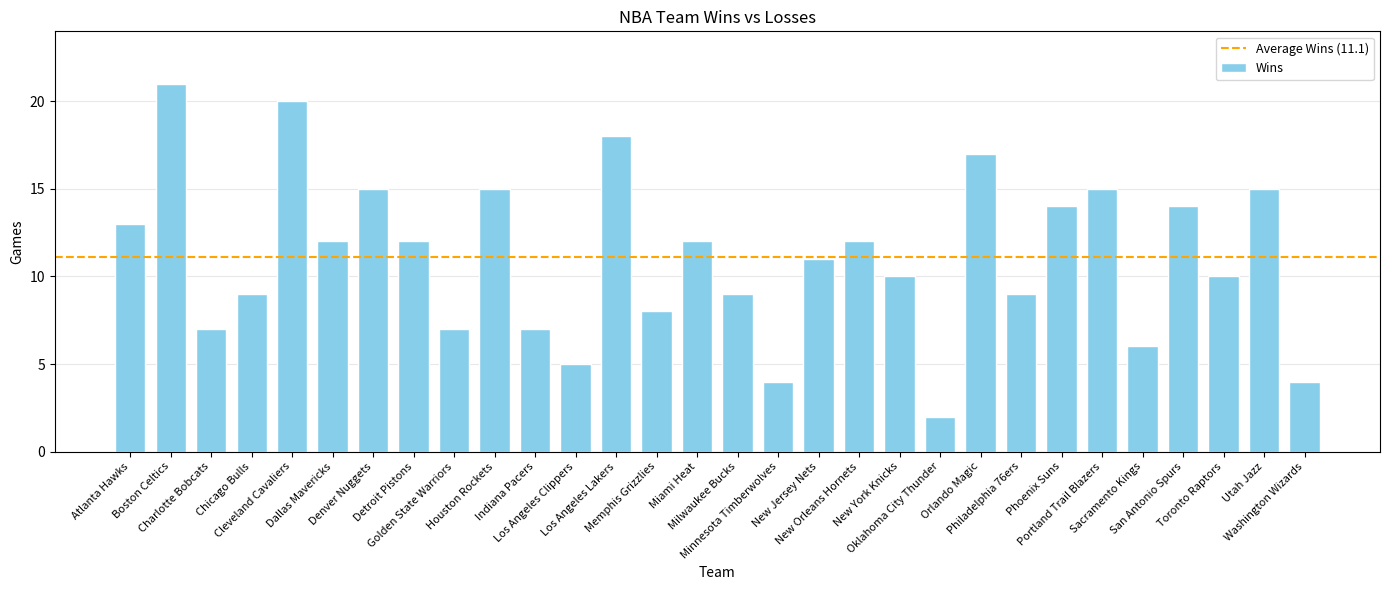

How many distinct data groups are displayed?

1